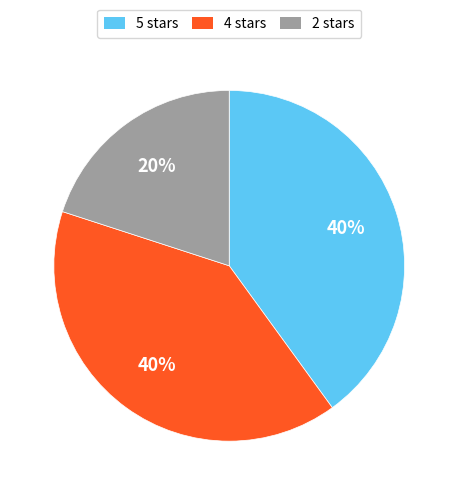

Is there a majority slice in this chart?

No